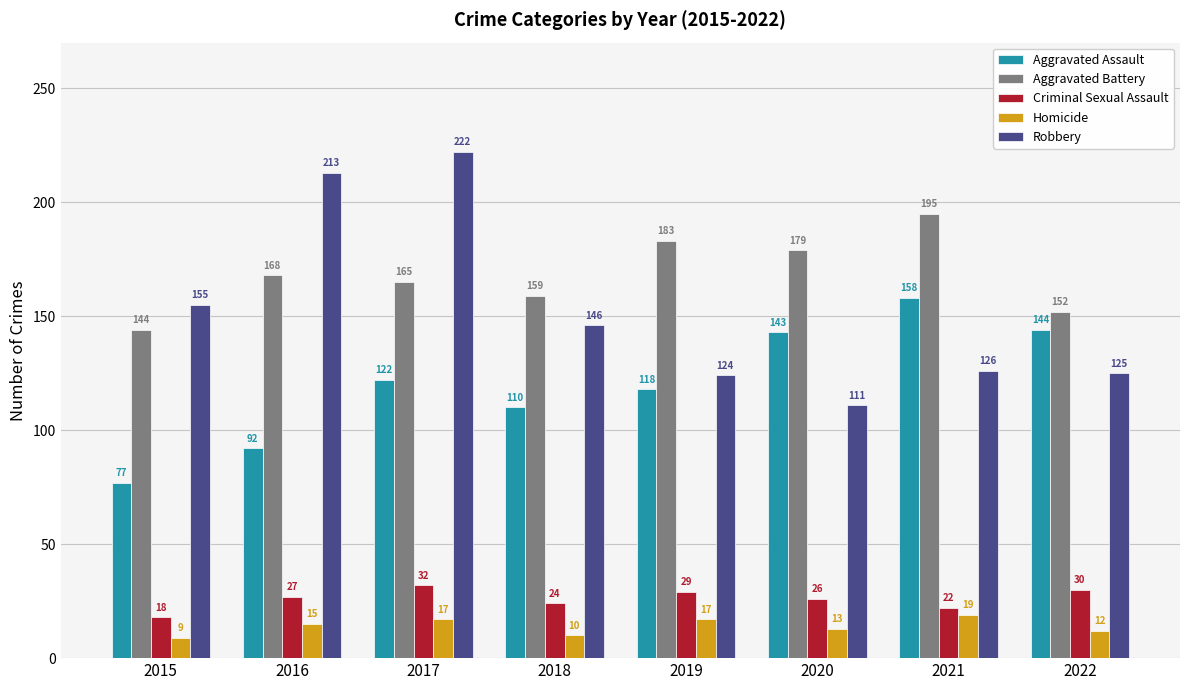

What is the highest value of the Homicide series?

19